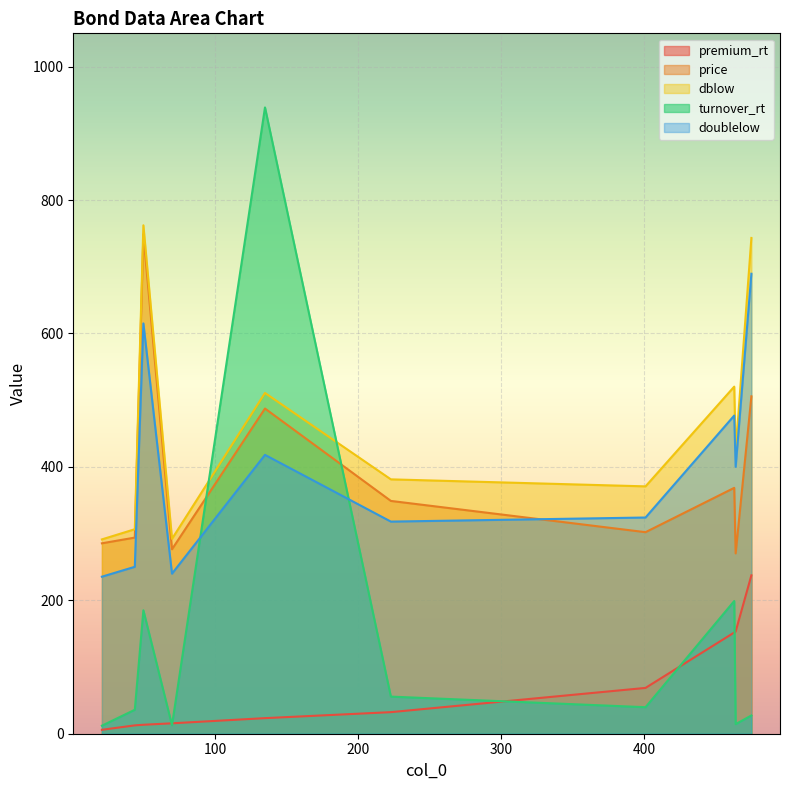

True or false: premium_rt and price intersect in this chart.

False